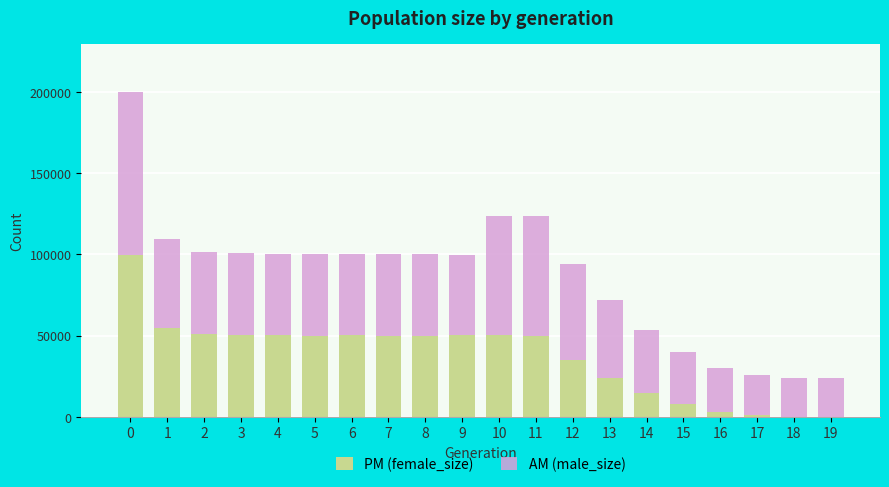

What is the maximum value for PM (female_size)?

99901